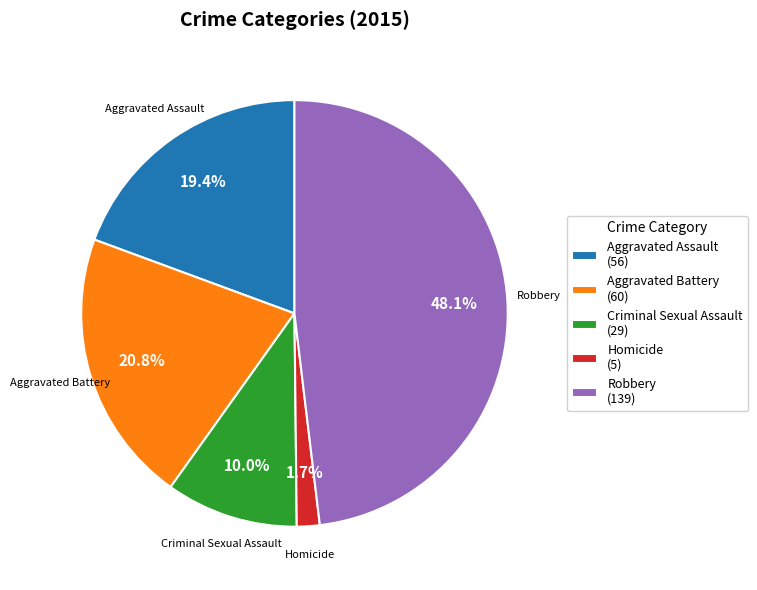

Which slice is the largest?

Robbery